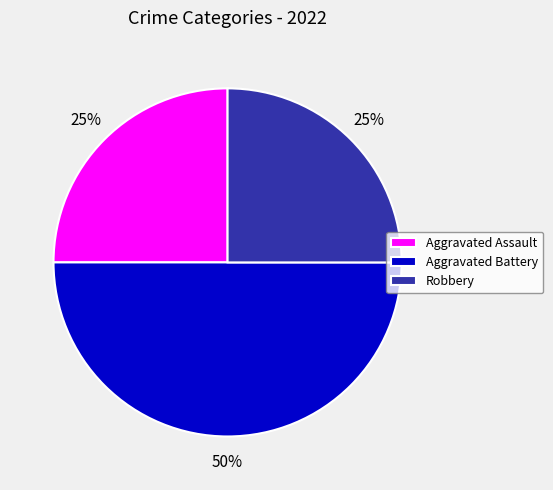

Which category has the biggest portion of the pie?

Aggravated Battery